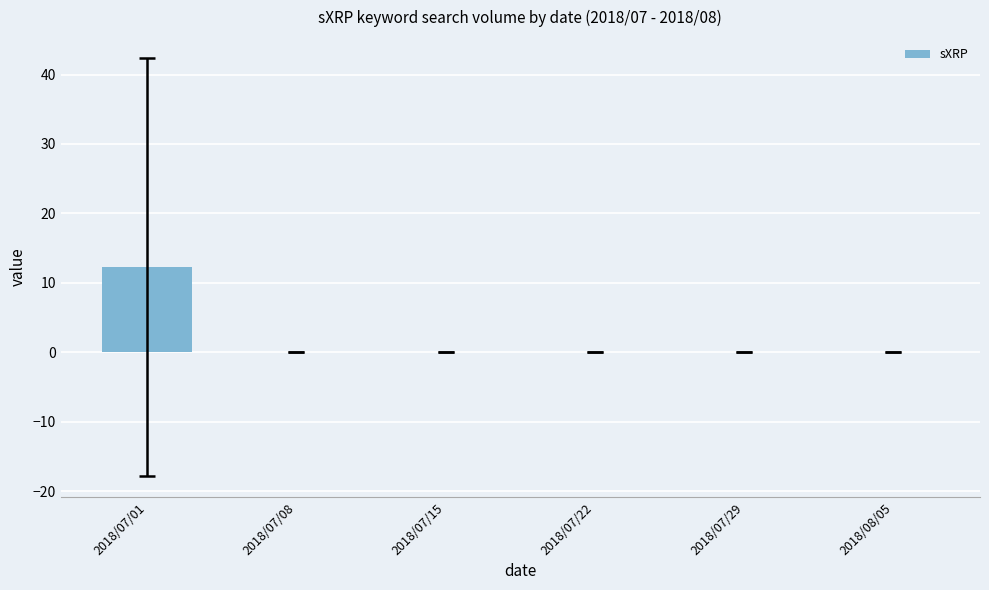

True or false: the data shows 0.0 at 2018/07/22.

True